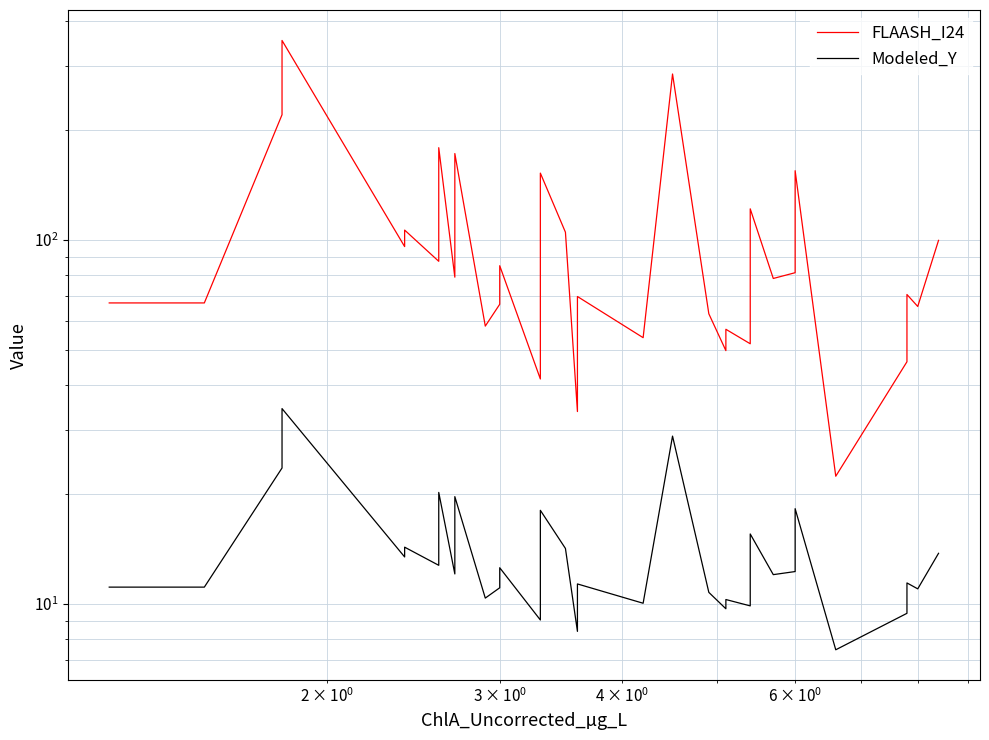

How many data points in FLAASH_I24 are above 81?

20